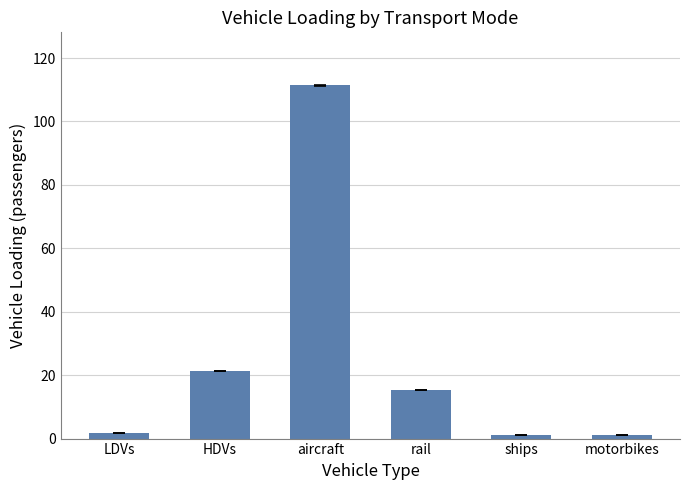

Does the chart contain stacked bars?

No